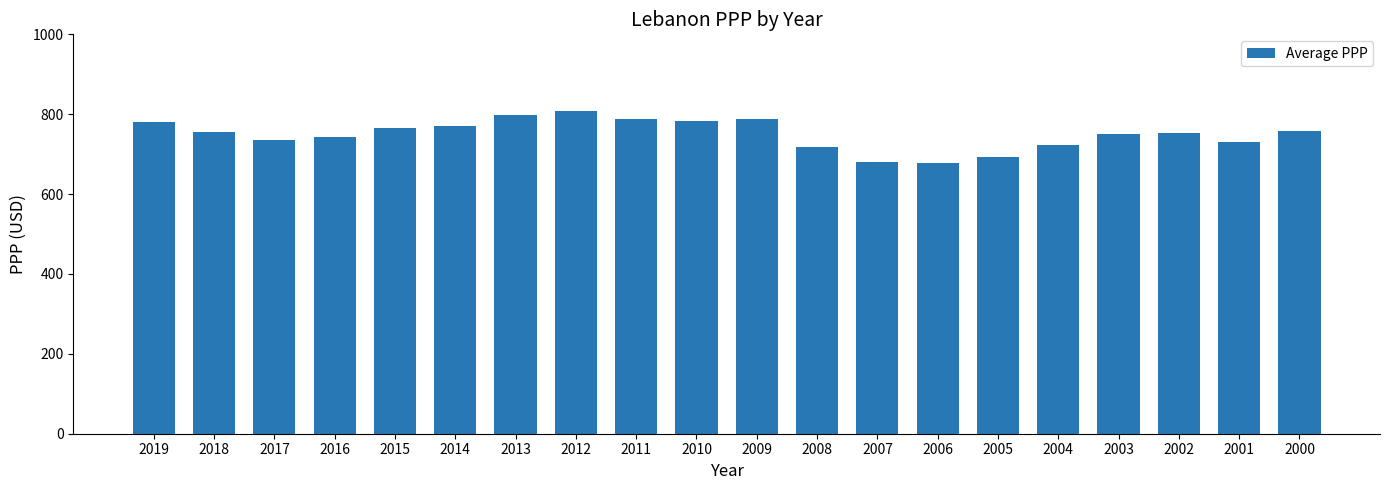

What is the difference between the values at 2008 and 2010?

64.0